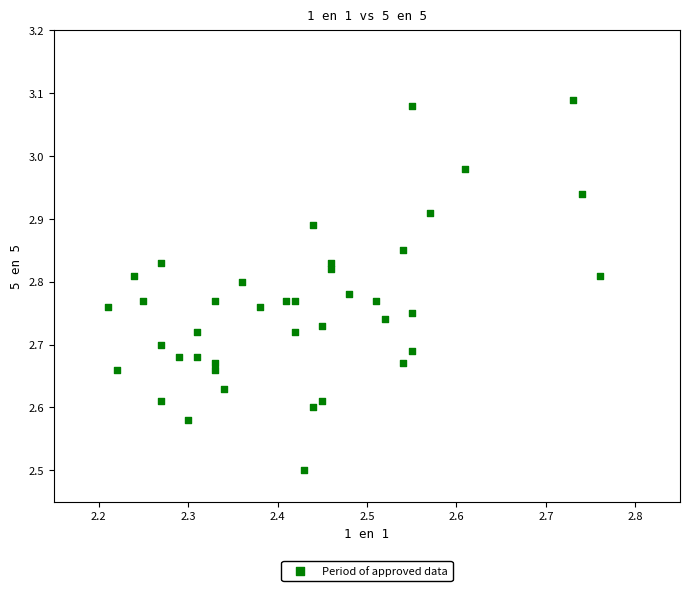

What Y value in the scatter plot is closest to 2?

2.5